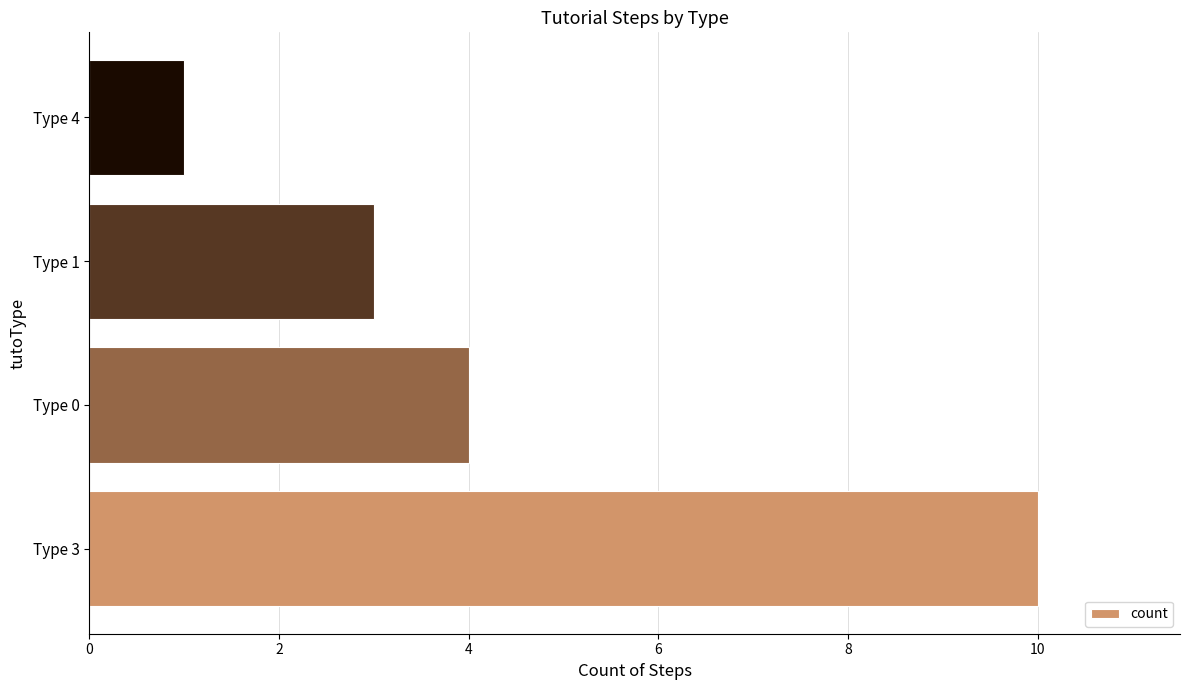

Rank the categories by value from highest to lowest.

Type 3, Type 0, Type 1, Type 4